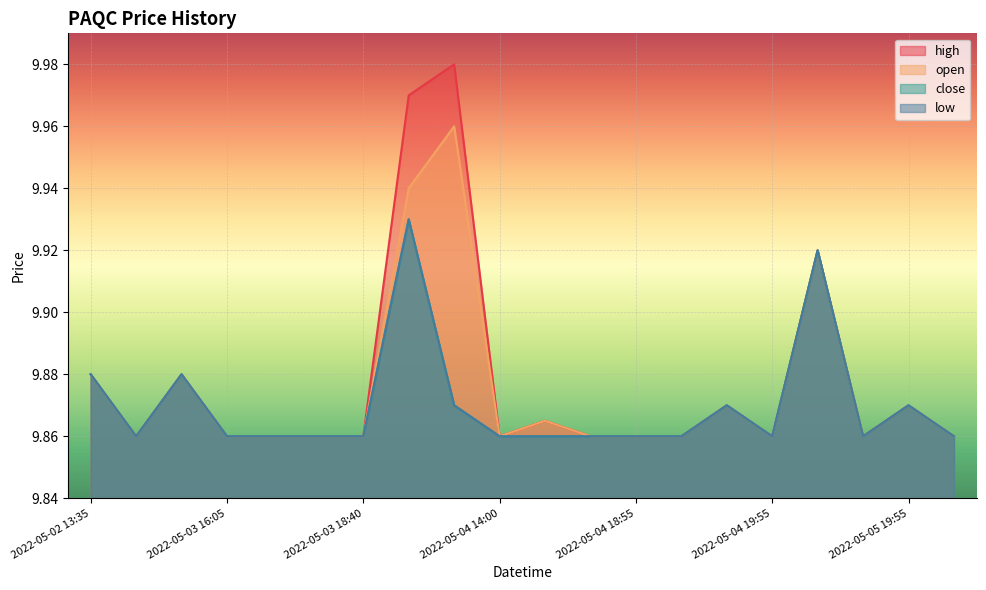

How many lines are shown in the chart?

4